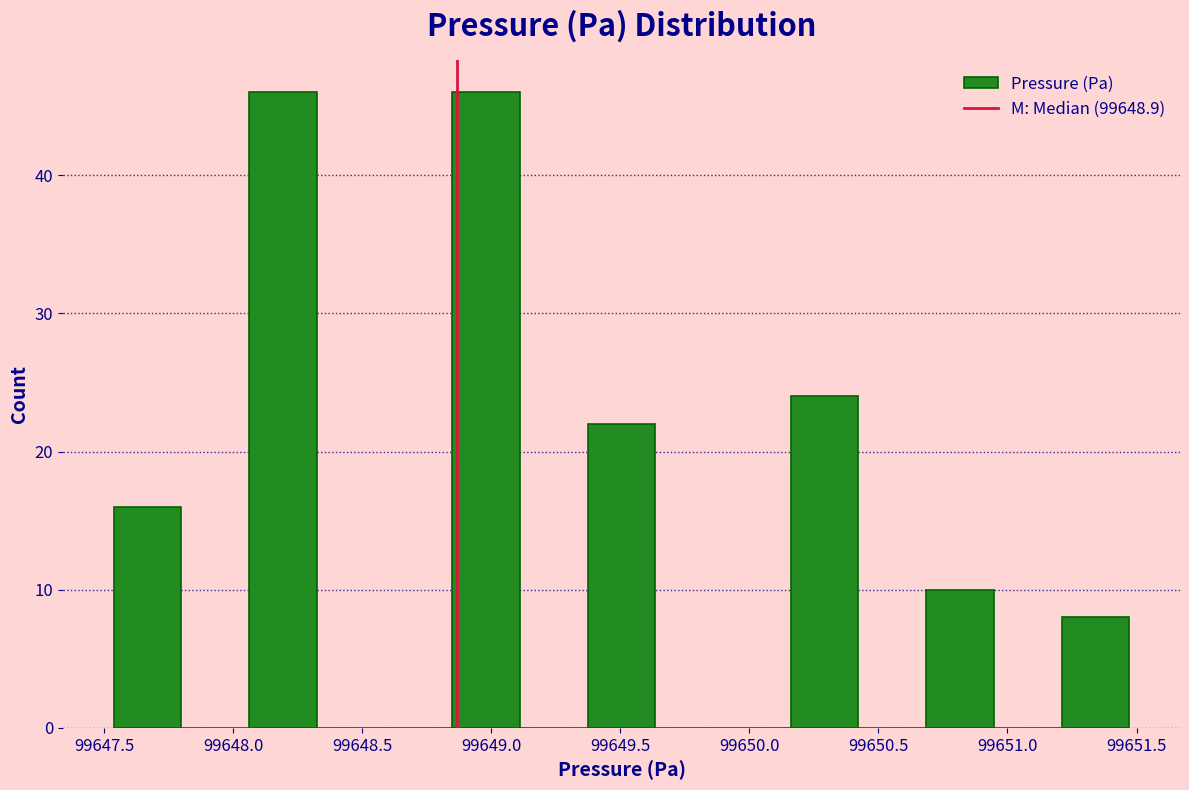

What is the height of the bar covering 99651.20 to 99651.45 on the x-axis? Neither the bar edges nor the heights are printed on the chart, so give them approximately, as read against the axes.

8